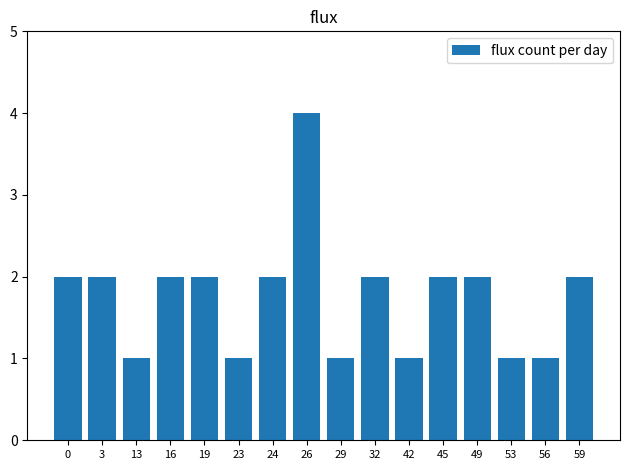

Are the bars grouped side by side (vs. stacked)?

No